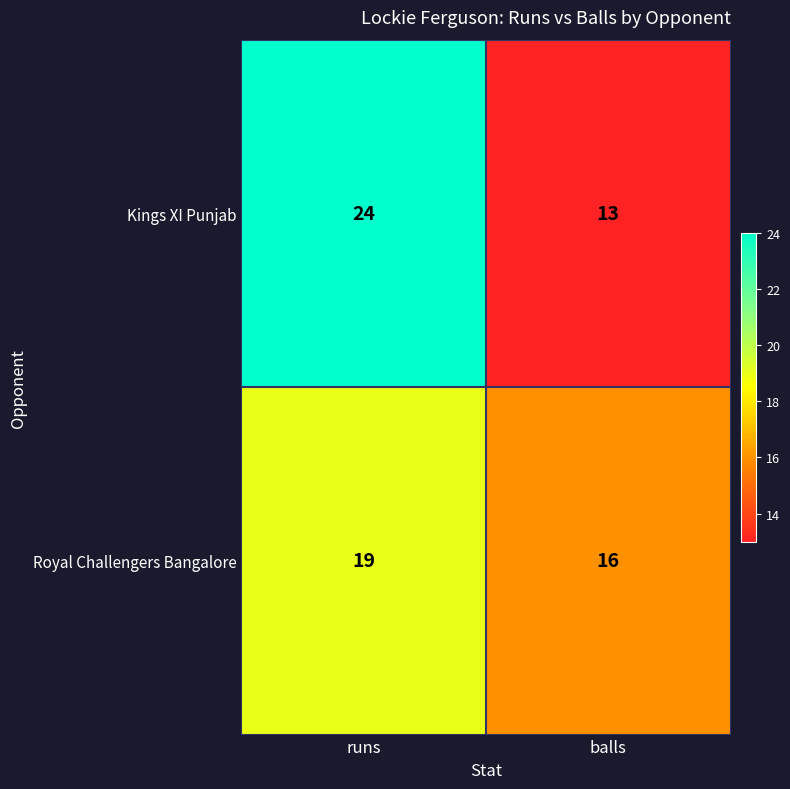

Where is Royal Challengers Bangalore nearest to the value 17?

balls